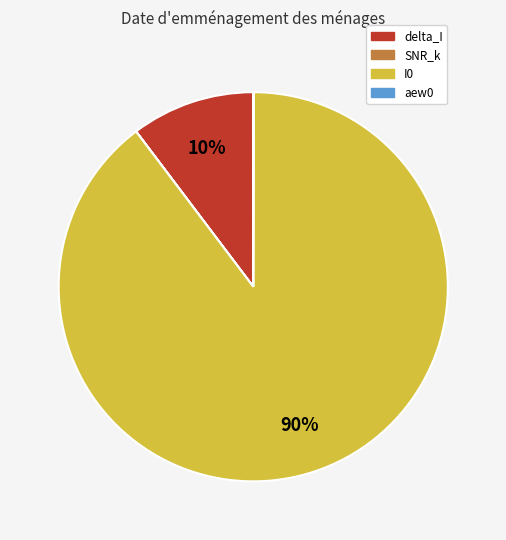

What is the largest slice in the pie chart?

I0